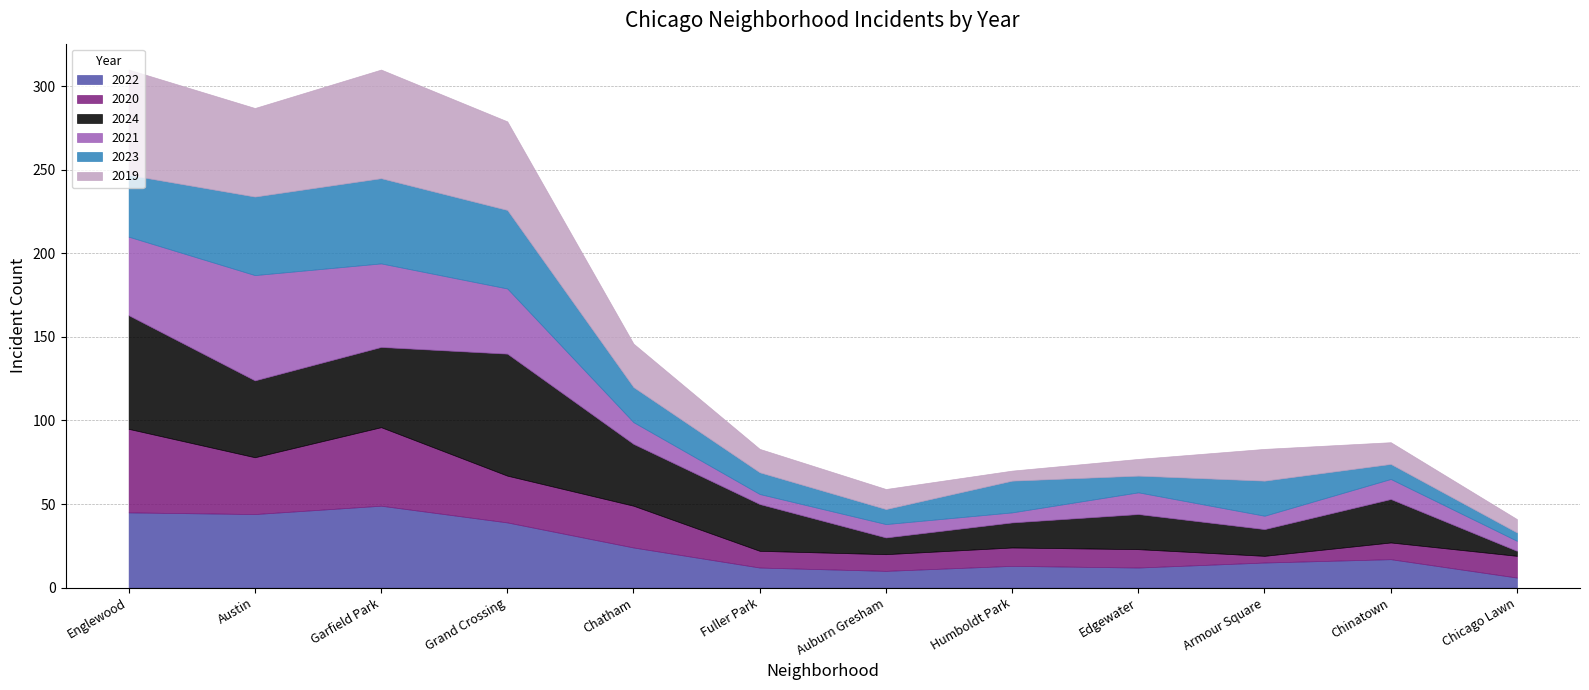

True or false: 2022 and 2019 intersect in this chart.

True